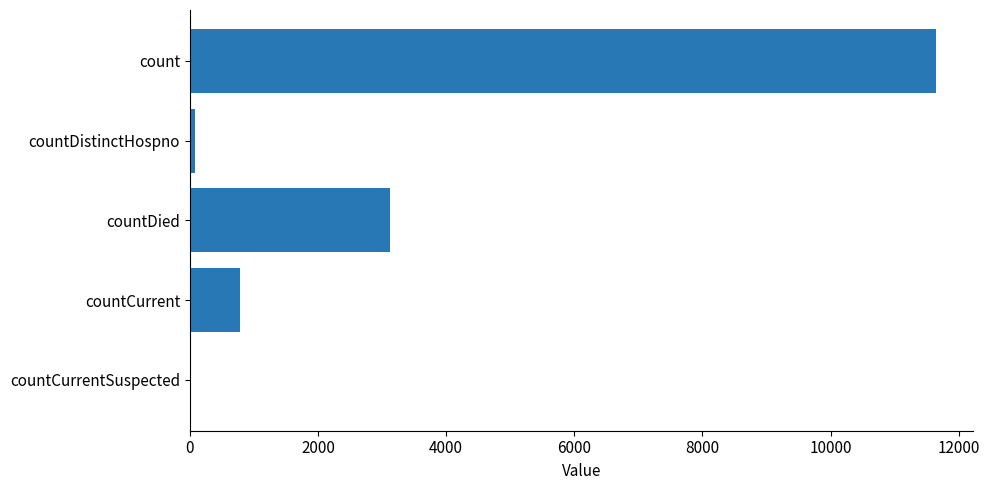

What is the change in value from countDied to countCurrentSuspected?

-3124